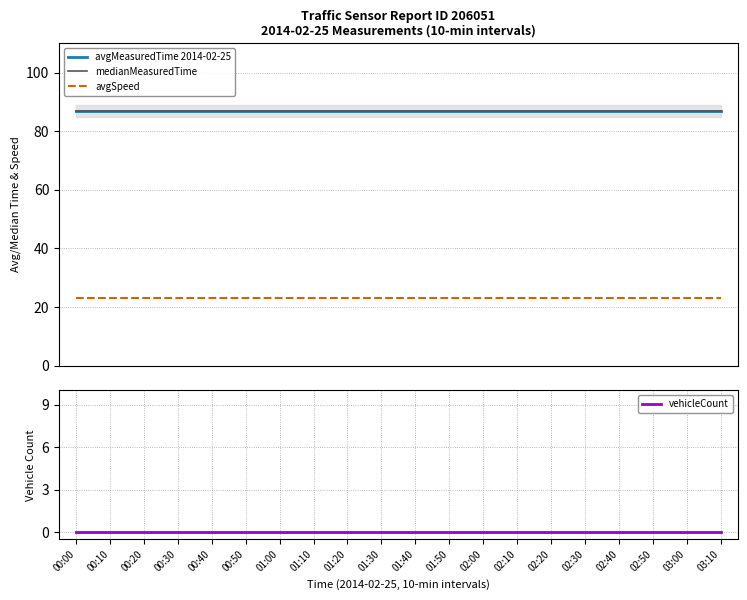

At 00:40, list the series in order from smallest to largest.

vehicleCount, avgSpeed, avgMeasuredTime 2014-02-25, medianMeasuredTime